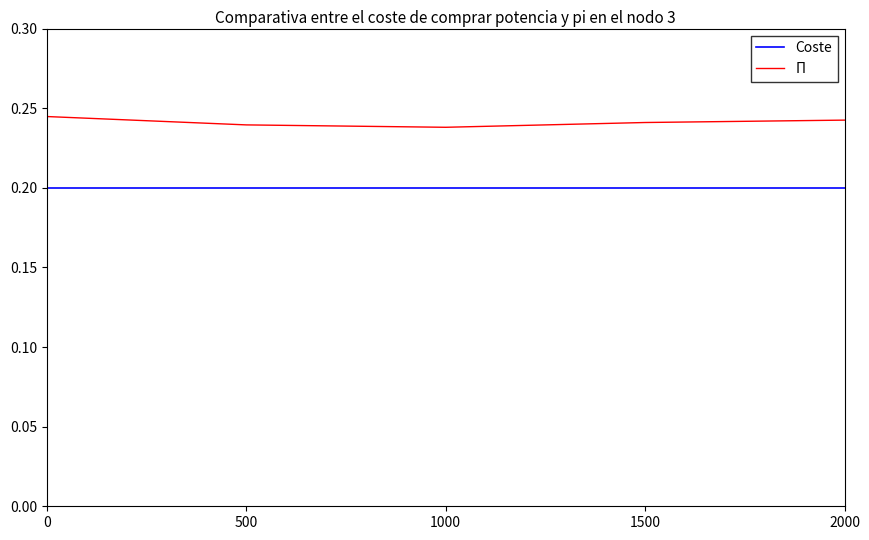

Which series has the largest total across all categories?

Π